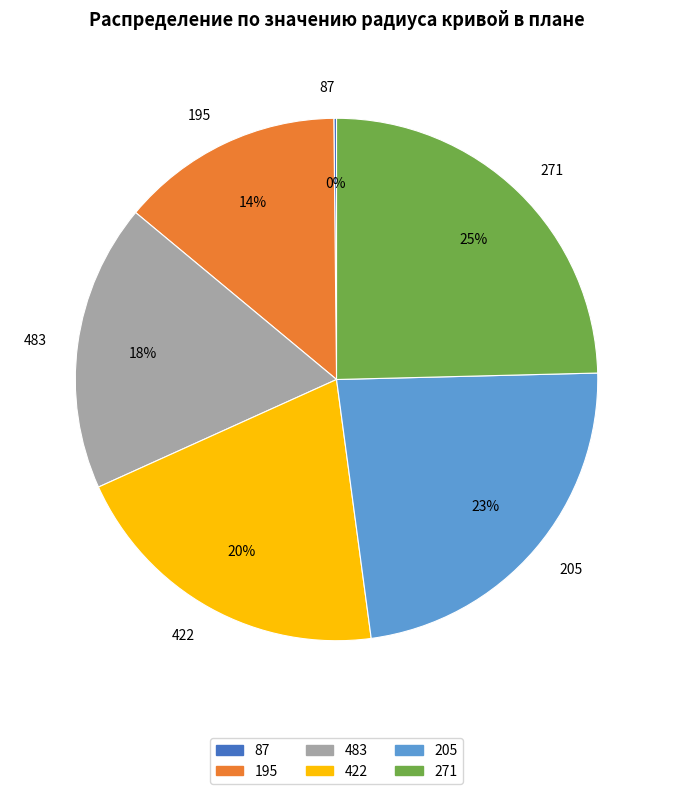

True or false: 205 accounts for 23% of the total.

True